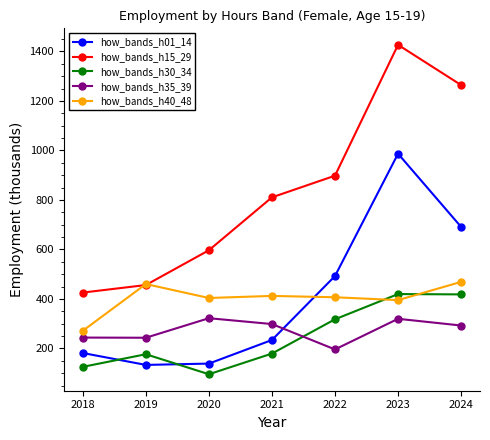

What is the value of the how_bands_h15_29 point at the 7th from the left?

1264.0